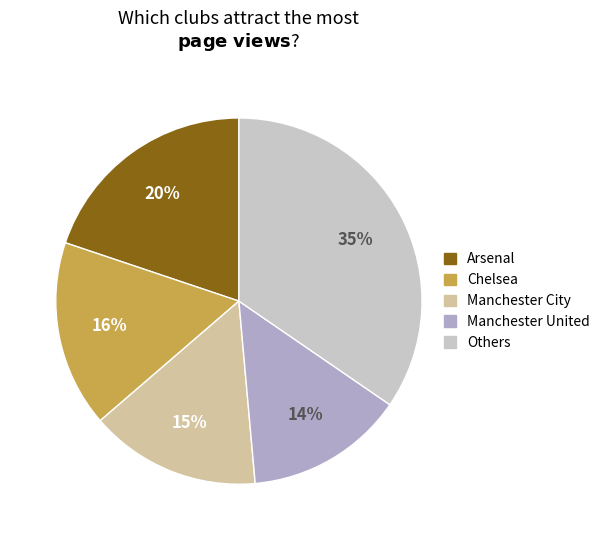

Is there a majority slice in this chart?

No